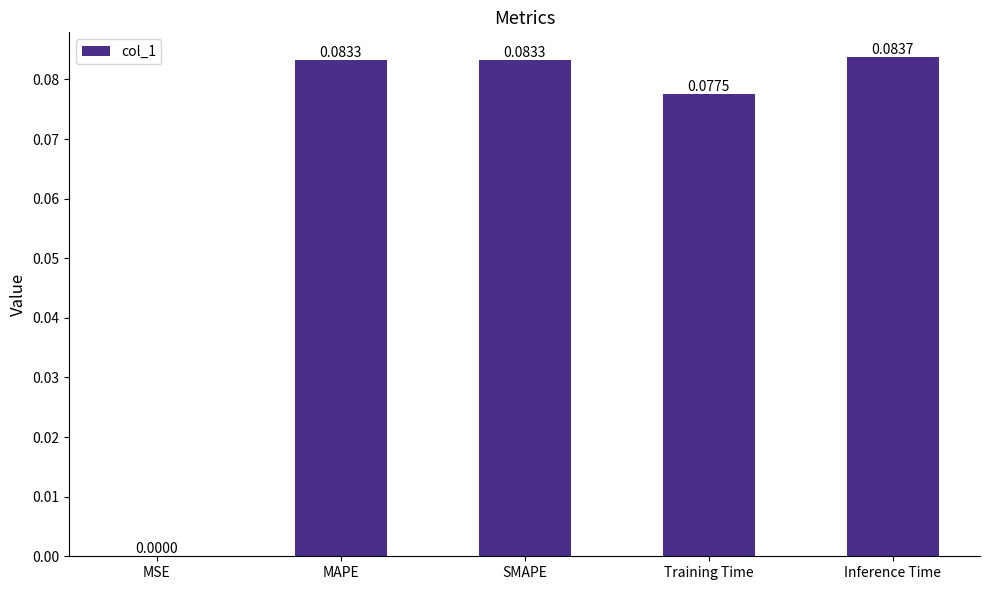

Where is the data nearest to the value 0?

MSE